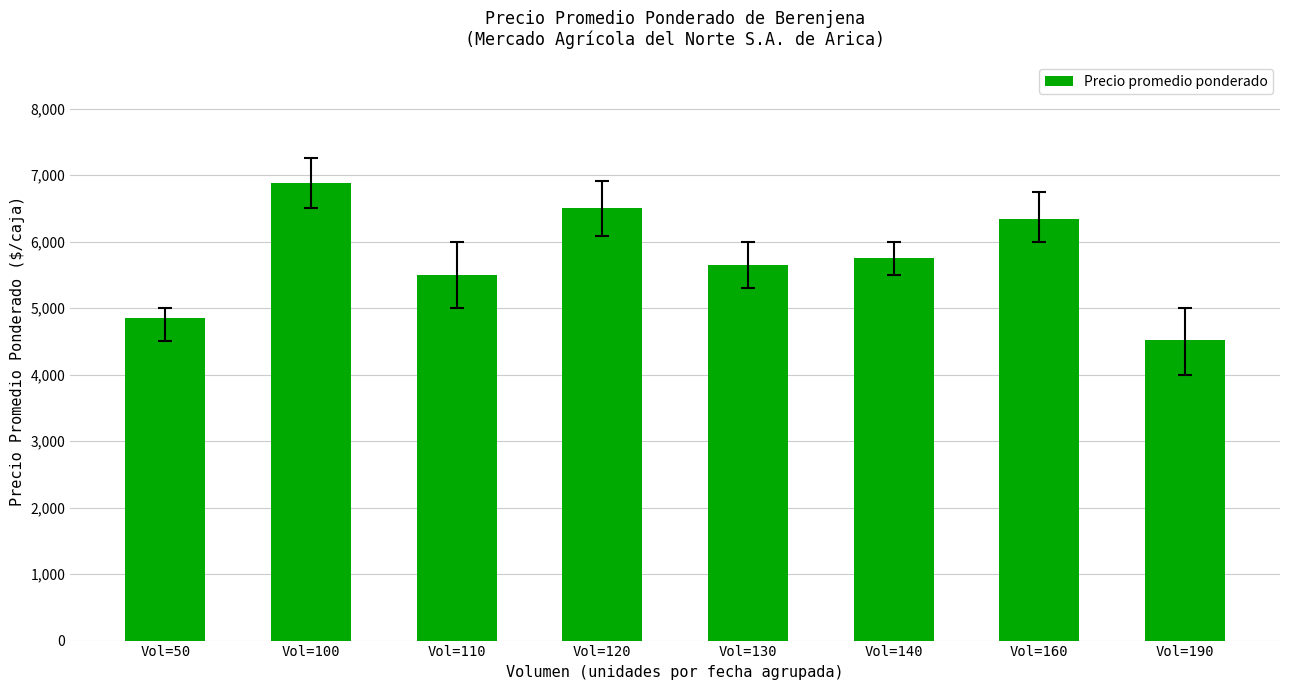

Which has a higher value, Vol=110 or Vol=100?

Vol=100